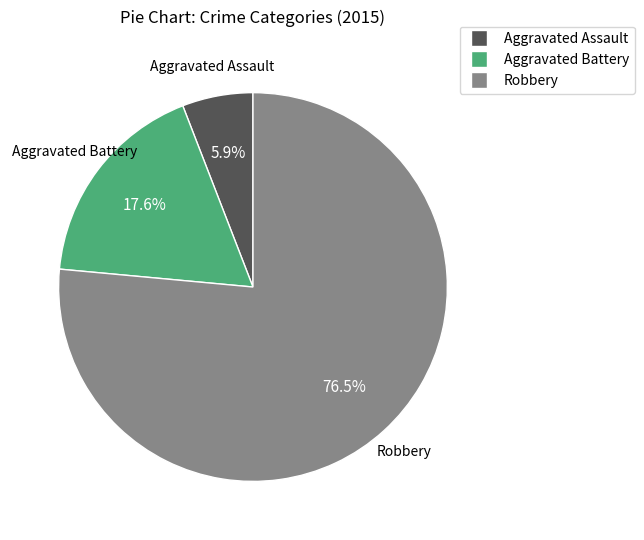

How many segments does this pie chart have?

3